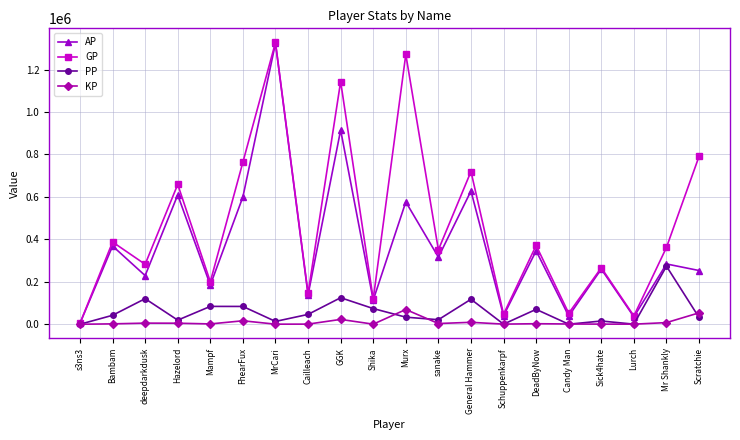

What is the value of the KP point at the 20th from the left?

53776.7